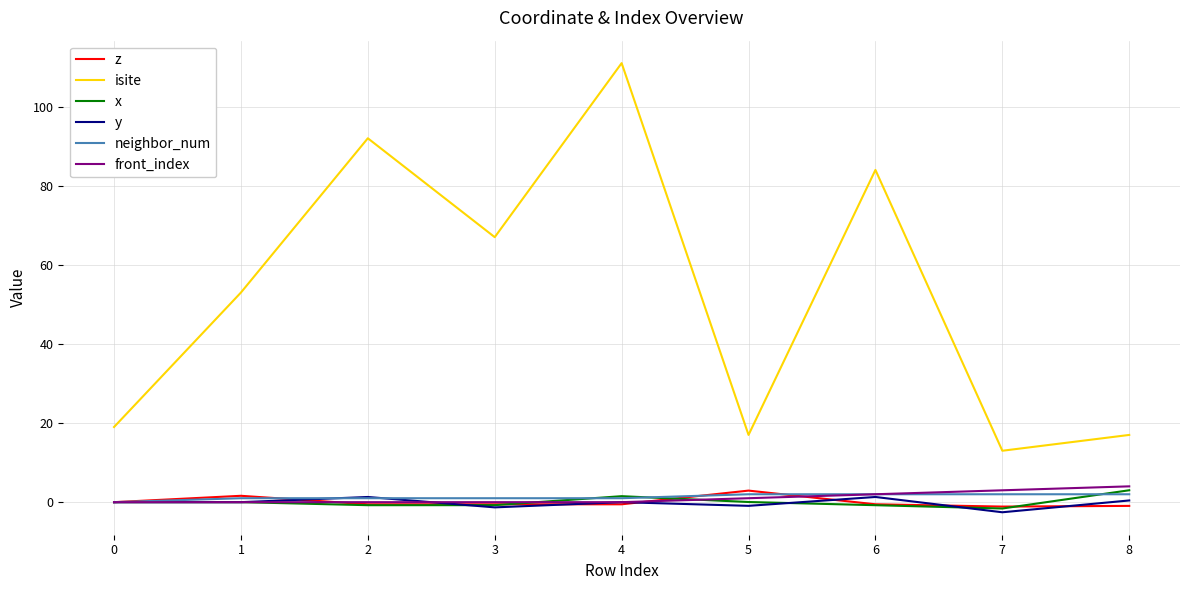

Which series has the largest total across all categories?

isite